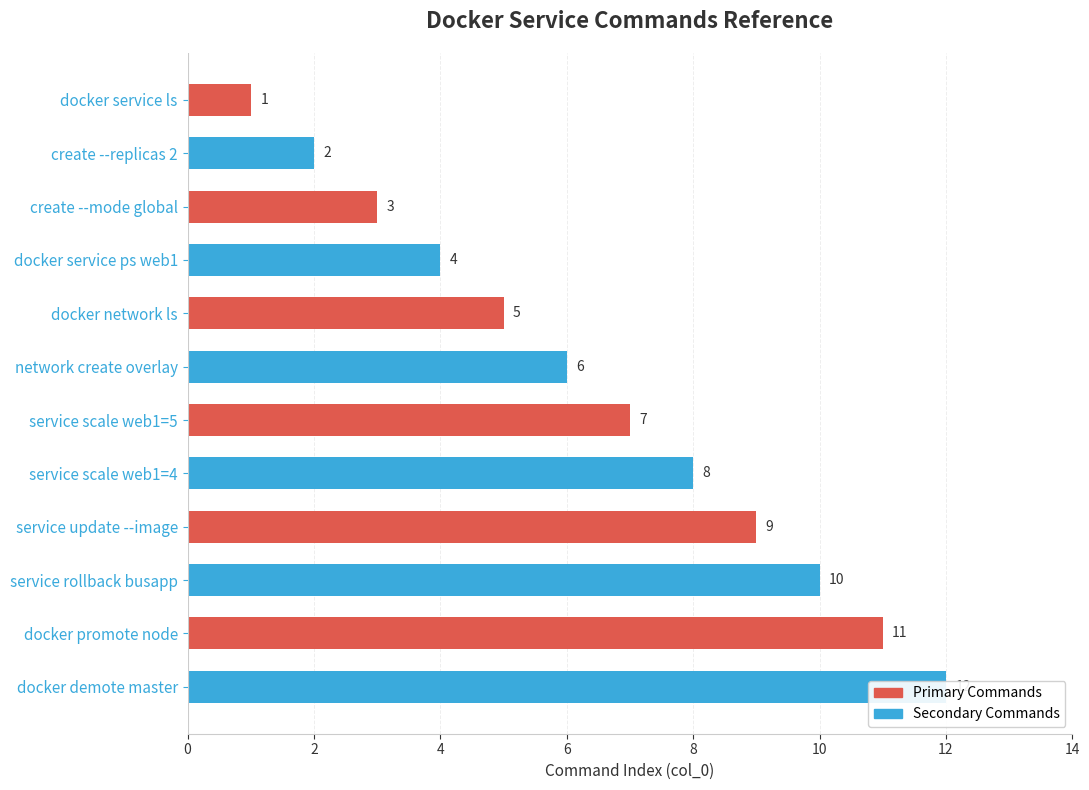

Reading left to right, what are all the values shown in this chart?

1	2	3	4	5	6	7	8	9	10	11	12